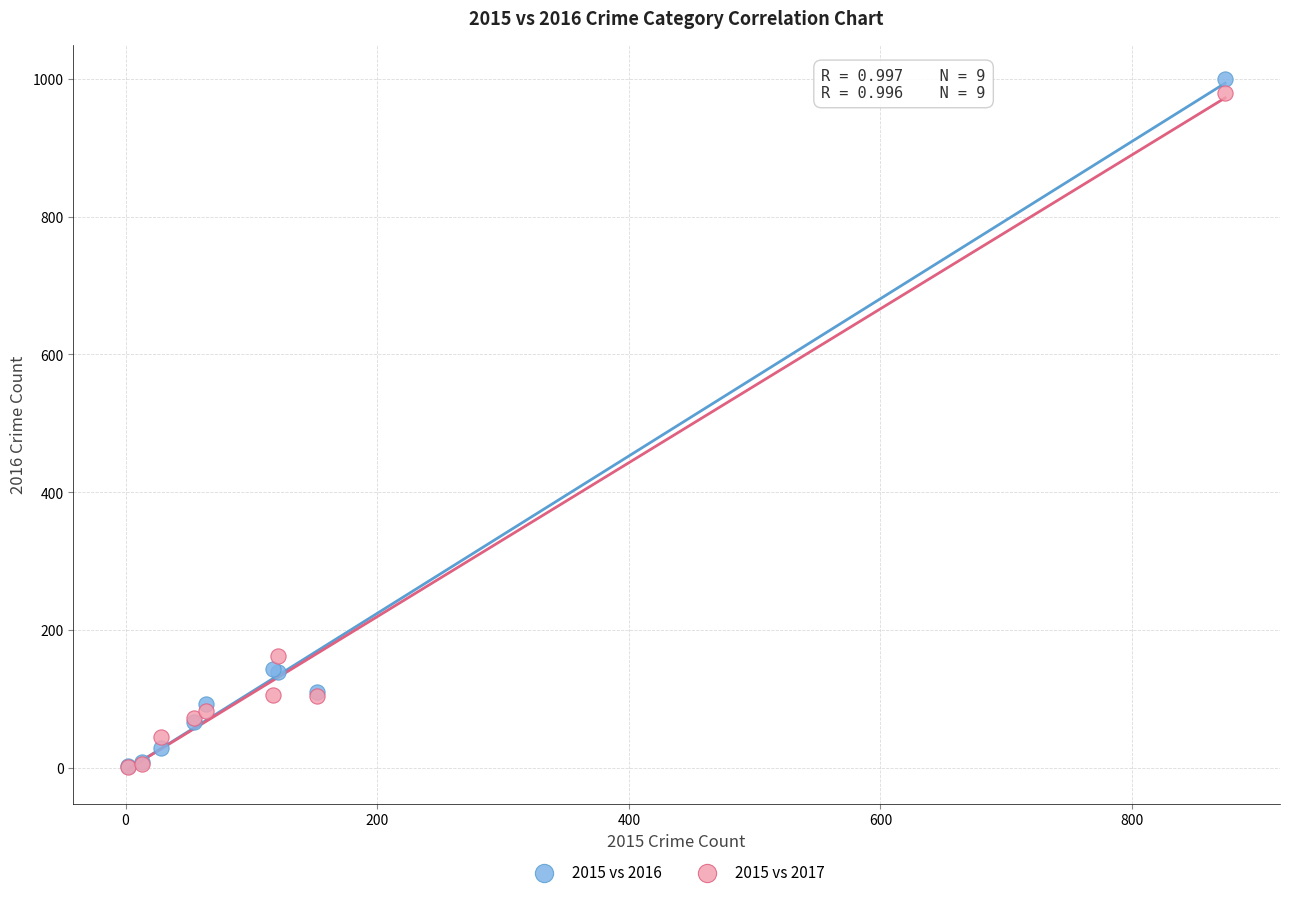

In the 2015 vs 2016 series, what Y value is closest to 500?

144